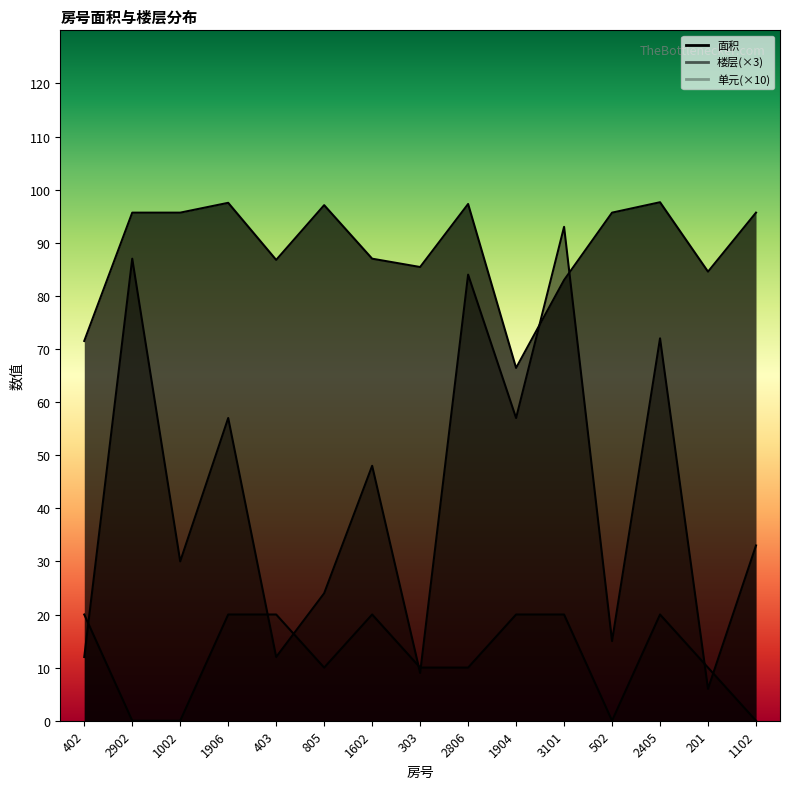

Where is 楼层 nearest to the value 49?

1602